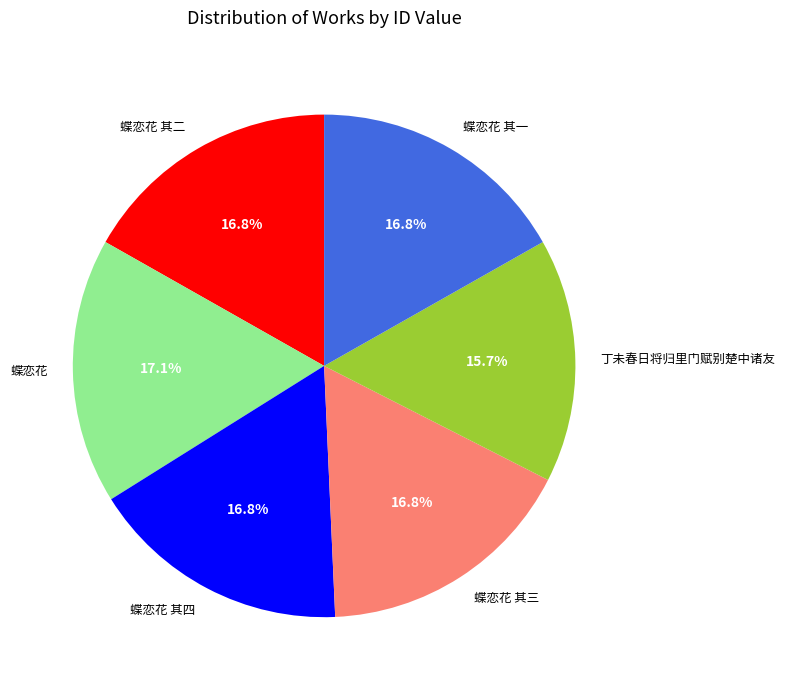

The 蝶恋花 其四 slice represents 17% of the pie. True or false?

True